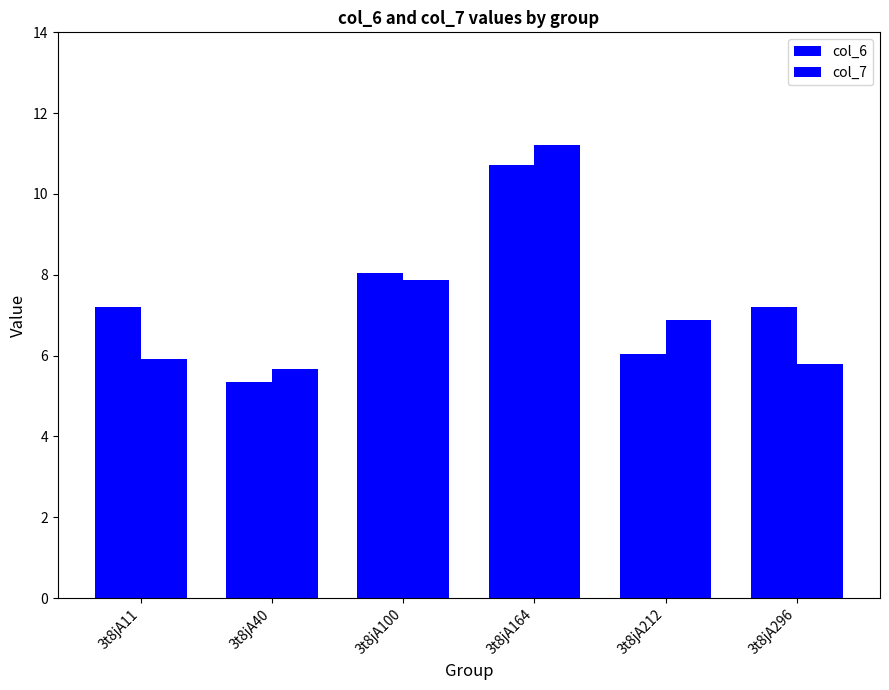

Is it true that col_6 equals 7.2 at 3t8jA11?

True